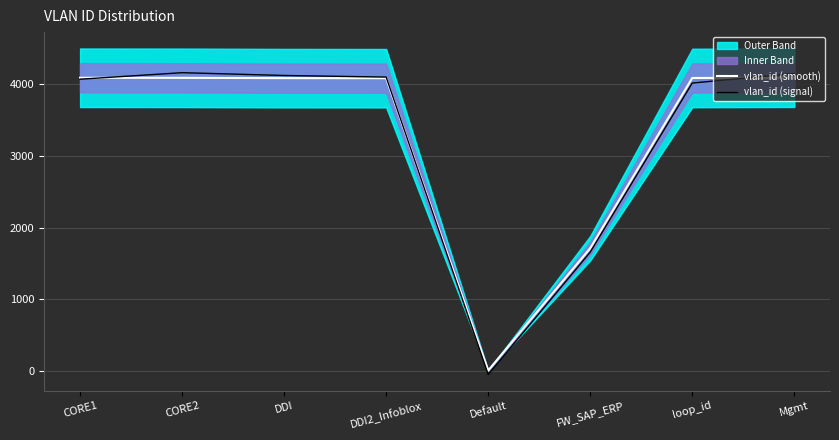

What is the sum of all vlan_id (smooth) values?

26262.0